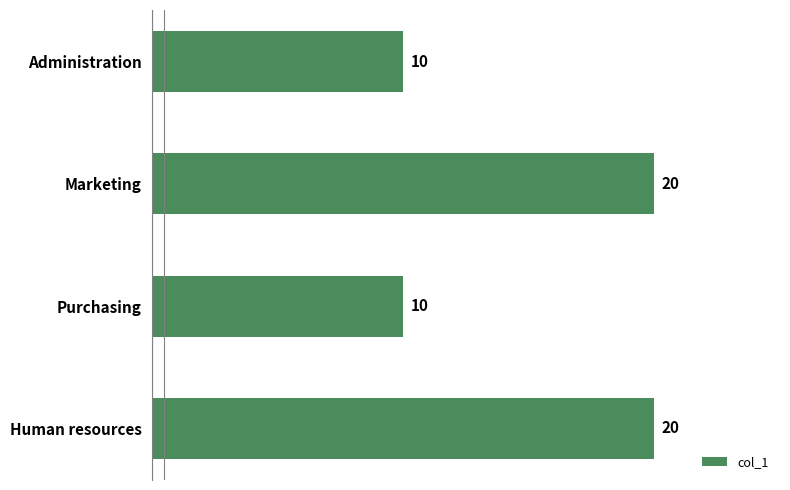

What is the value of the 2nd bar from the top?

20